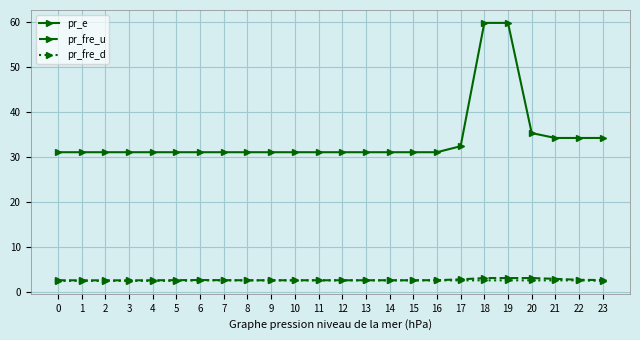

What is the difference between the second highest and minimum values in the pr_fre_u series?

0.5